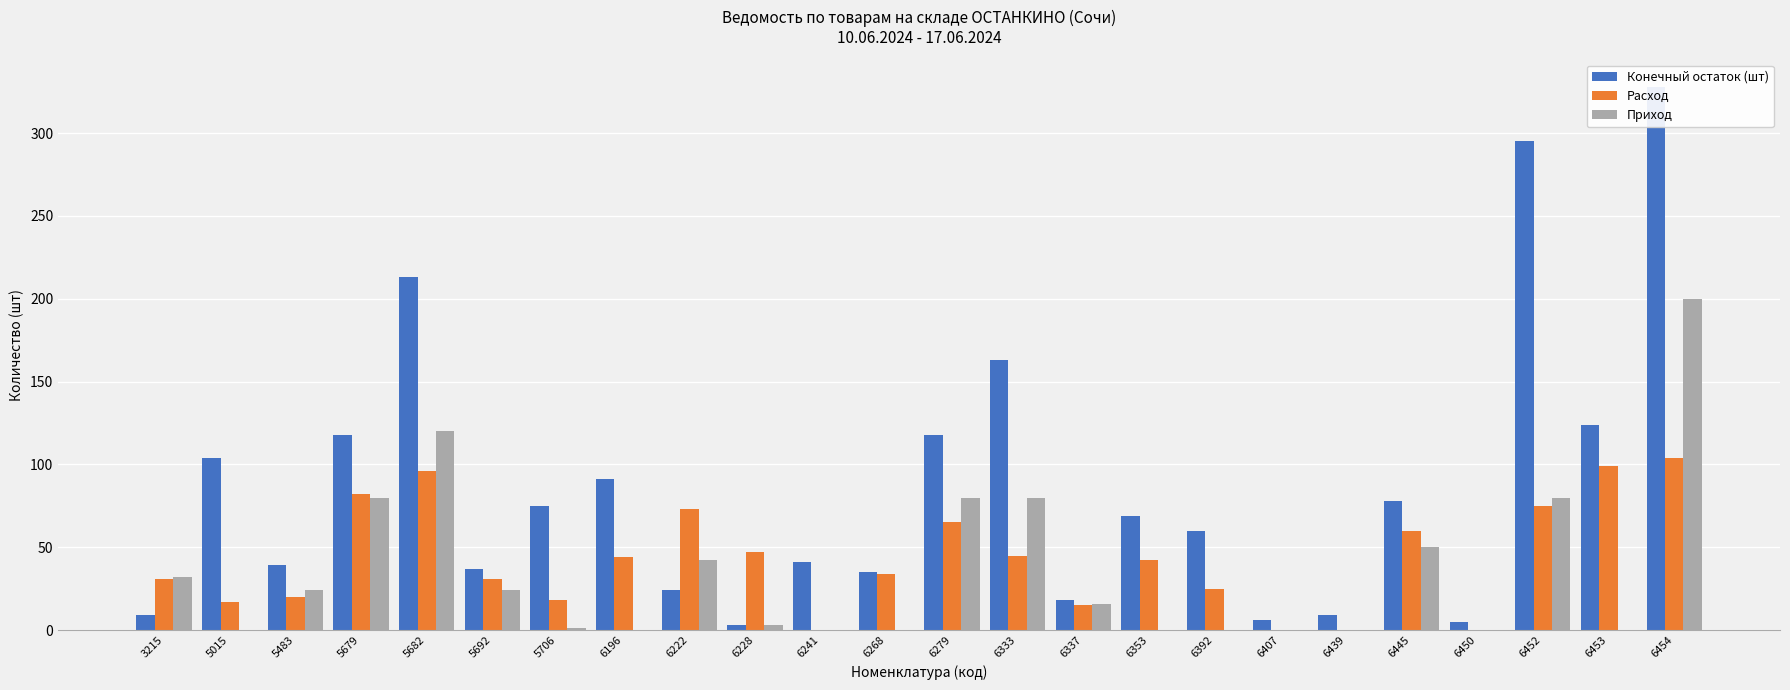

Reading left to right, list all the values displayed in this chart.

Конечный остаток (шт): 3215=9	5015=104	5483=39	5679=118	5682=213	5692=37	5706=75	6196=91	6222=24	6228=3	6241=41	6268=35	6279=118	6333=163	6337=18	6353=69	6392=60	6407=6	6439=9	6445=78	6450=5	6452=295	6453=124	6454=328
Расход: 3215=31	5015=17	5483=20	5679=82	5682=96	5692=31	5706=18	6196=44	6222=73	6228=47	6241=0	6268=34	6279=65	6333=45	6337=15	6353=42	6392=25	6407=0	6439=0	6445=60	6450=0	6452=75	6453=99	6454=104
Приход: 3215=32	5015=0	5483=24	5679=80	5682=120	5692=24	5706=1	6196=0	6222=42	6228=3	6241=0	6268=0	6279=80	6333=80	6337=16	6353=0	6392=0	6407=0	6439=0	6445=50	6450=0	6452=80	6453=0	6454=200